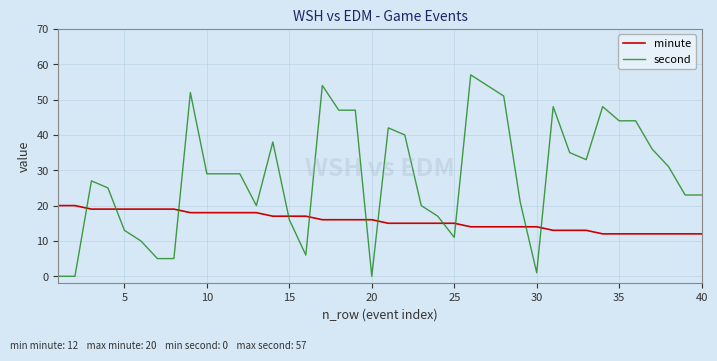

How many categories are shown in the chart?

40